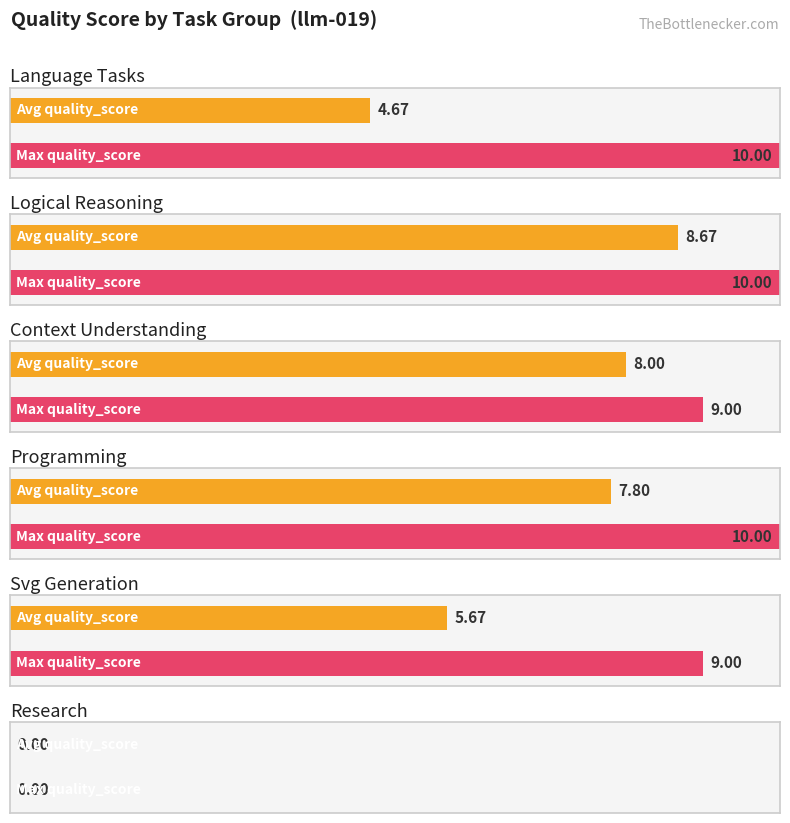

Which has a higher value, logical_reasoning or language_tasks?

logical_reasoning